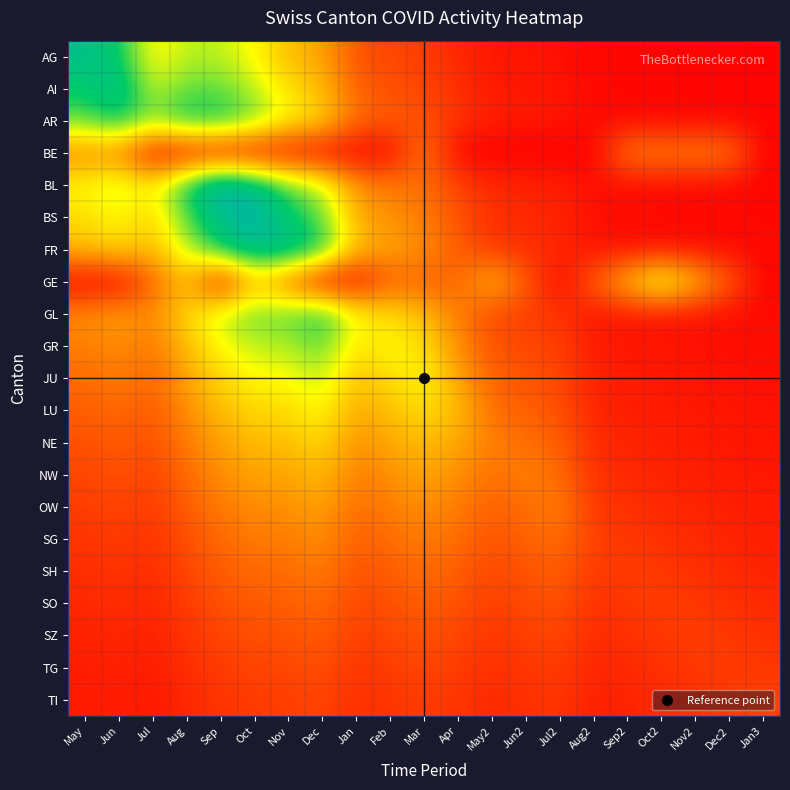

At Jan, list the series in order from smallest to largest.

BE, GE, TI, TG, SZ, SO, AG, SH, AI, SG, AR, OW, NW, BL, NE, BS, LU, FR, JU, GR, GL